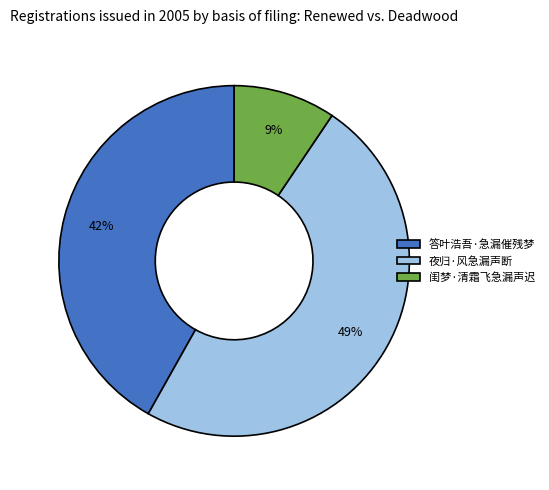

Which slice is the smallest?

闺梦·清霜飞急漏声迟